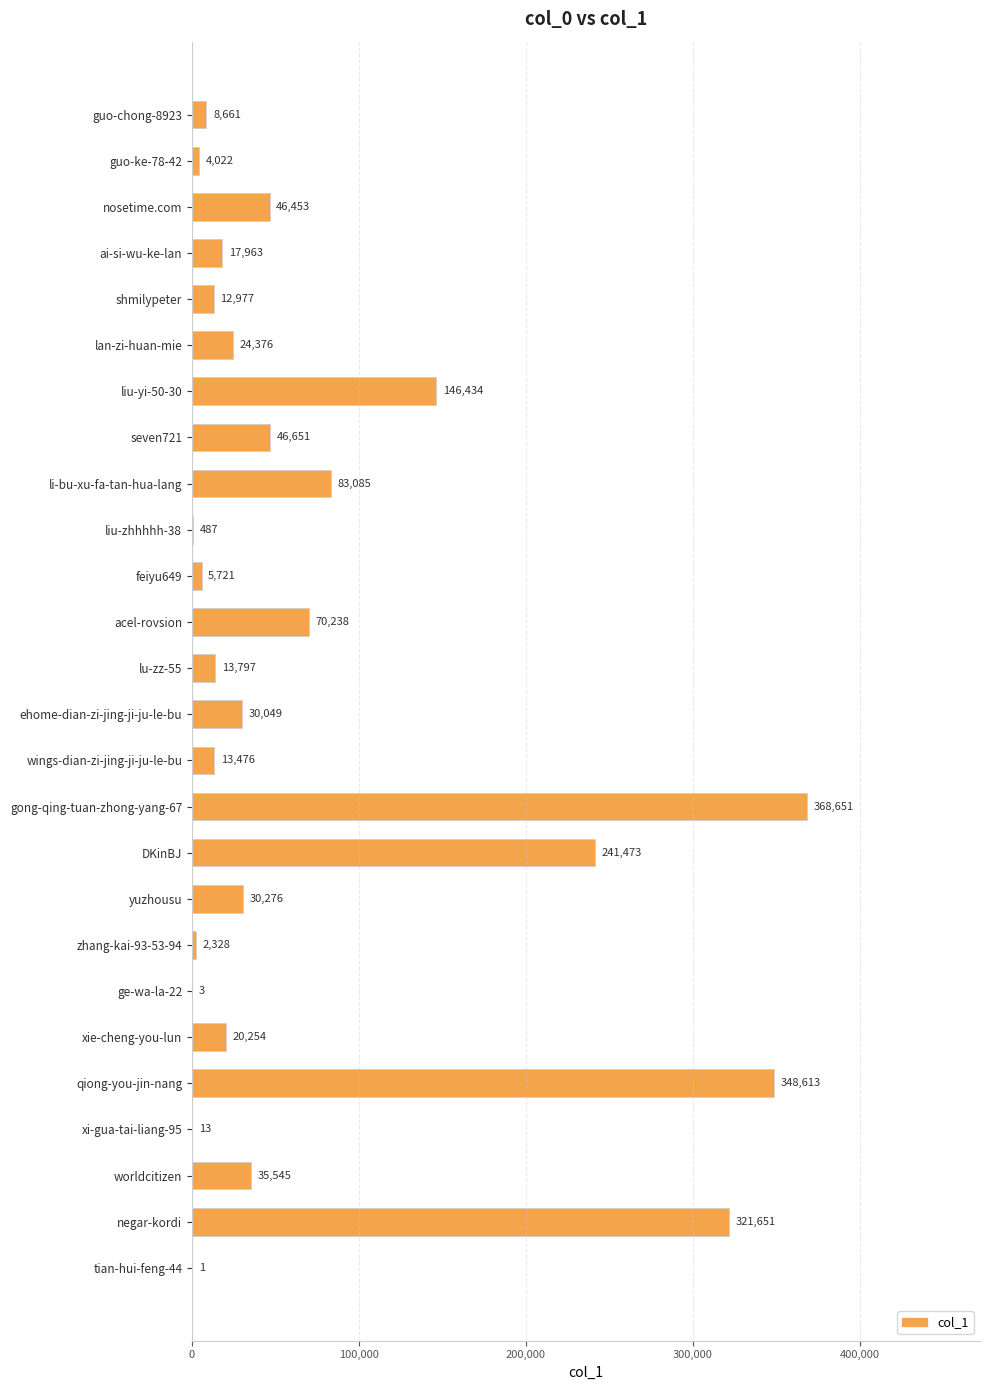

How many distinct data groups are displayed?

1